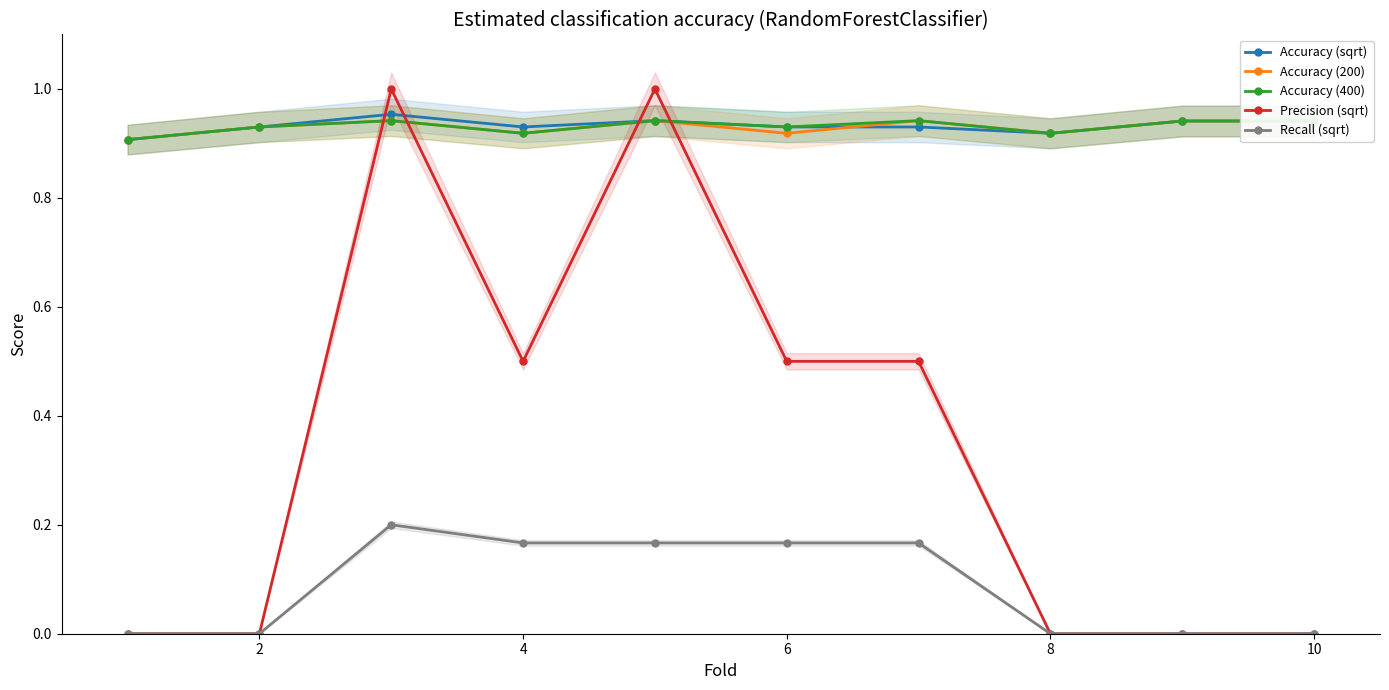

True or false: Recall (sqrt) and Accuracy (200) intersect in this chart.

False